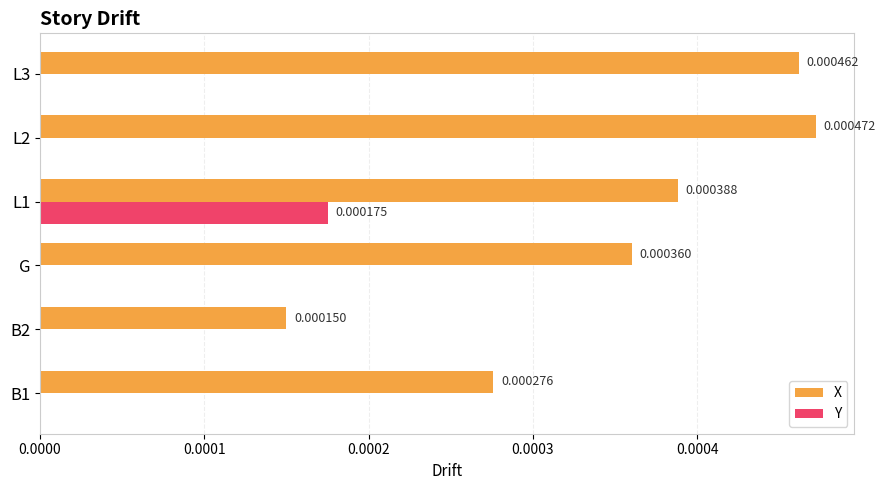

Which series changed the most between G and L2?

X